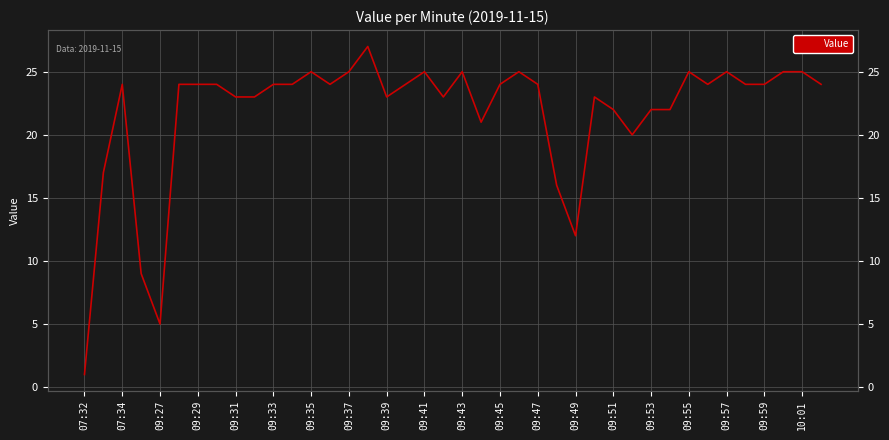

Is this an area chart (filled region under the line)?

No